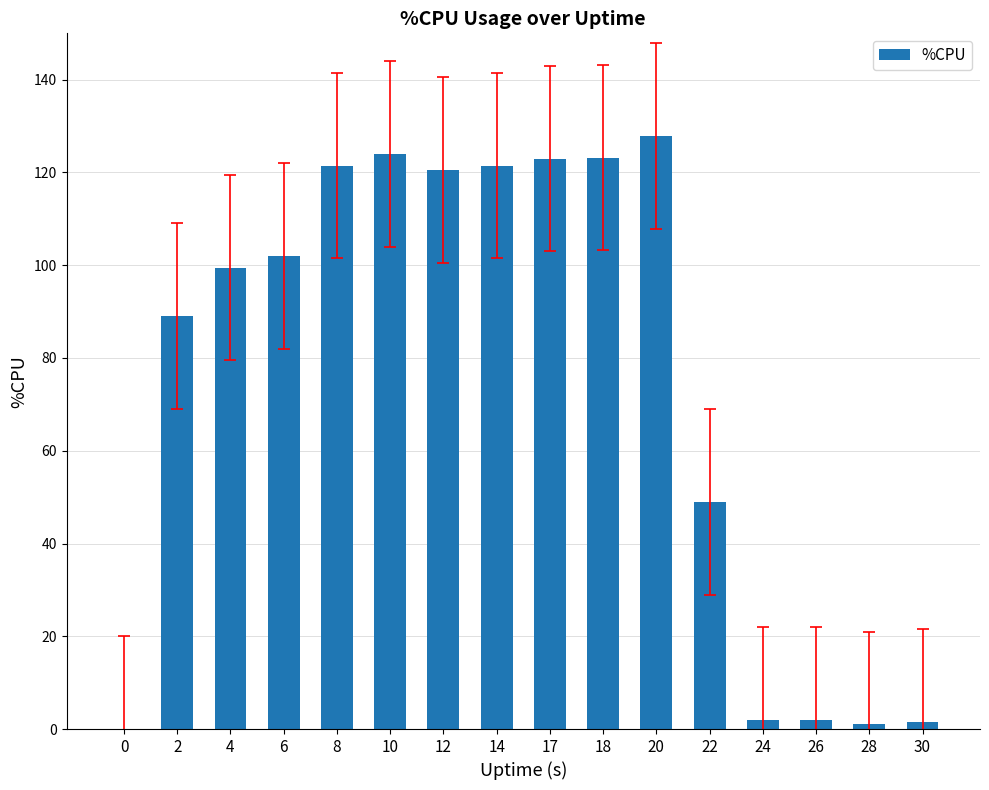

What is the sum of the values at 18 and 30?

124.7